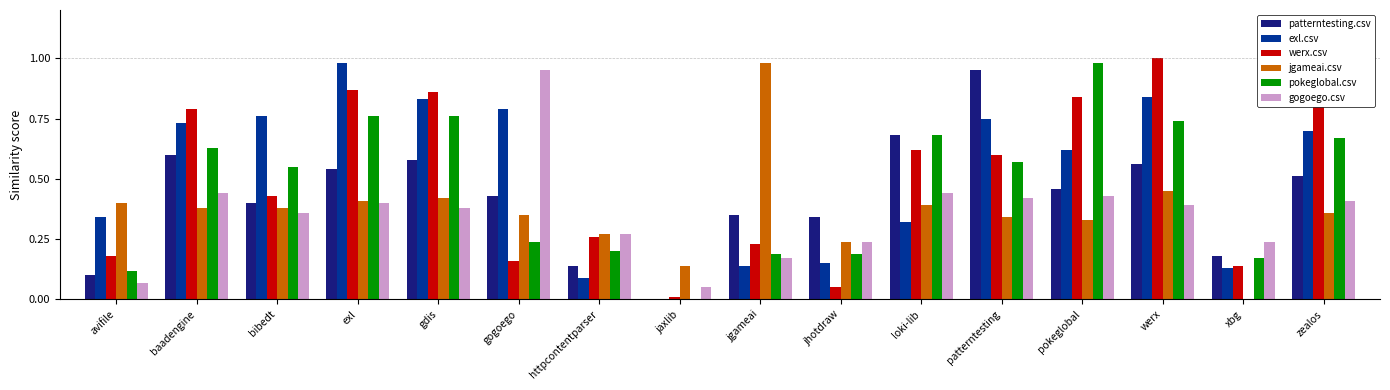

What is the sum of all pokeglobal.csv values?

7.5